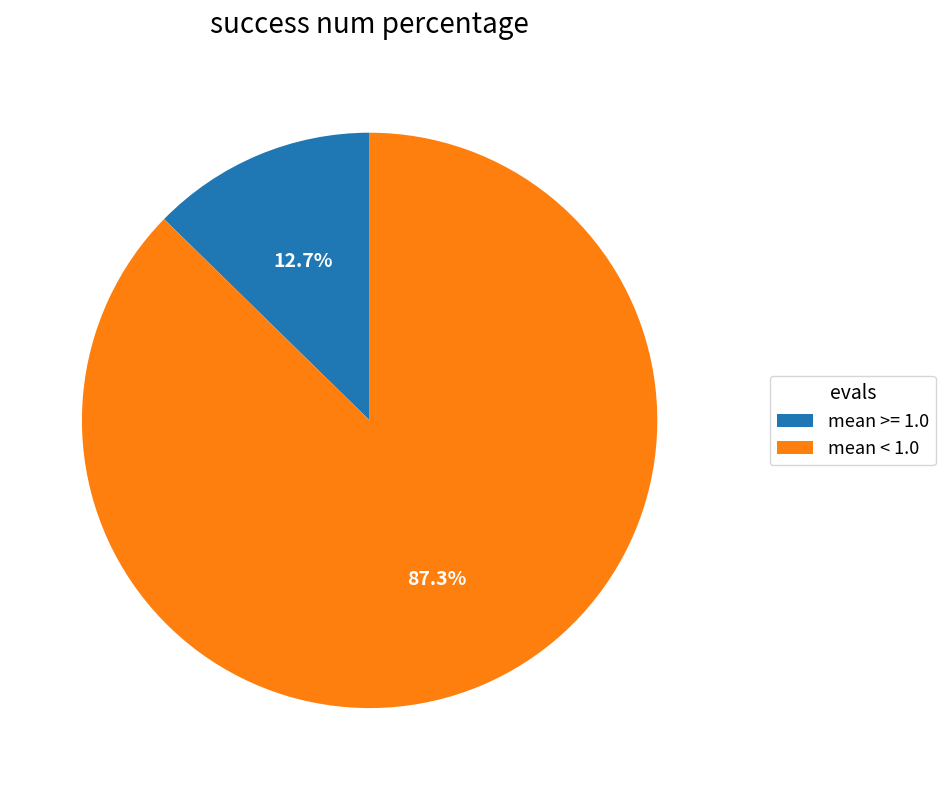

Combined, do mean < 1.0 and mean >= 1.0 account for over 50%?

Yes